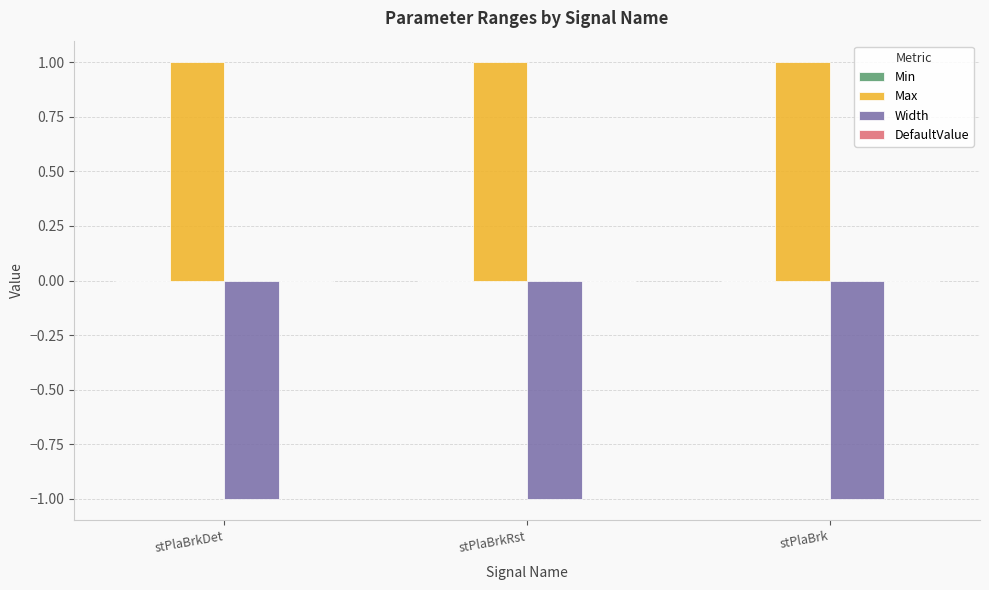

Which series has the largest total across all categories?

Max